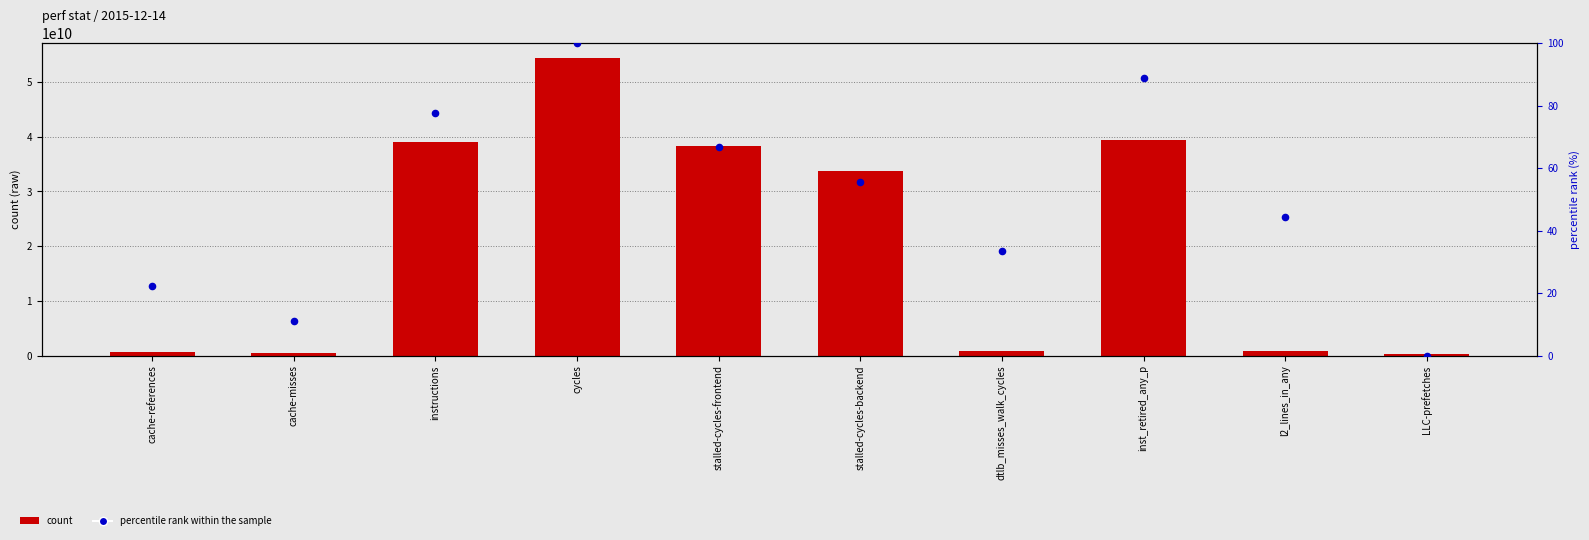

What is the total value across all series at stalled-cycles-frontend?

38272156340.7